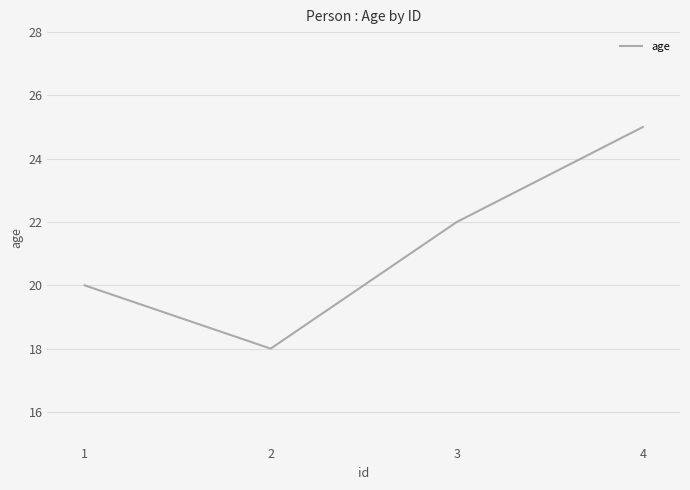

How many interior local valleys (lower than both neighbors) does the data have?

1